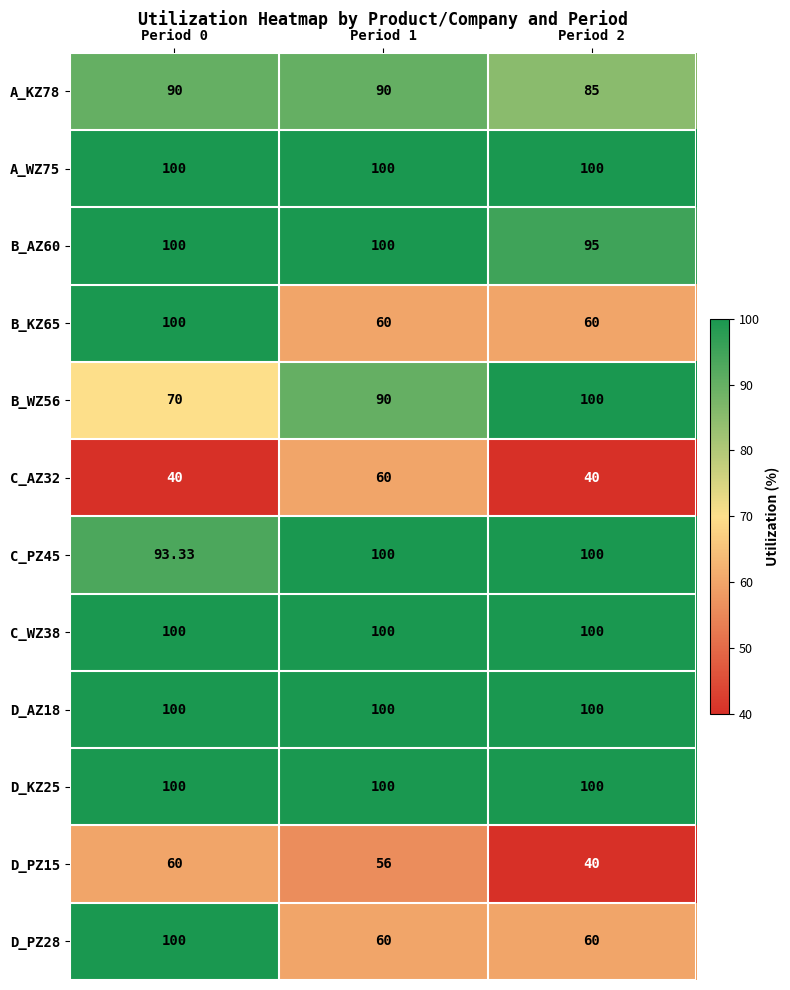

Is the value of A_KZ78 at Period 0 greater than the value of C_WZ38 at Period 1?

No